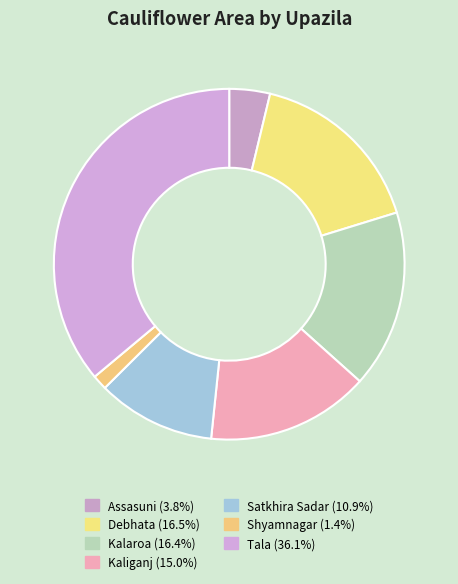

How many segments does this pie chart have?

7